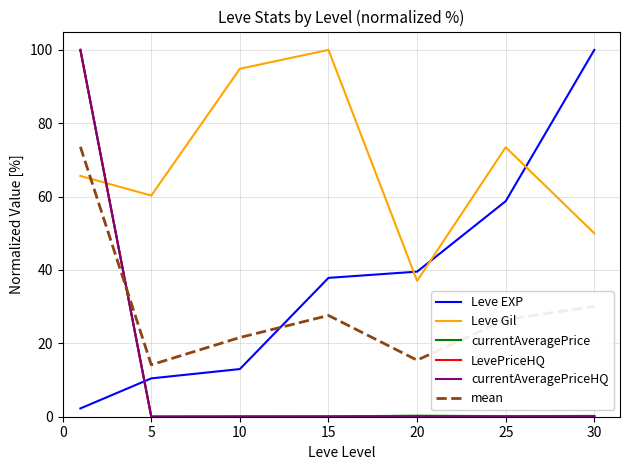

List the series in order of their peak value, lowest first.

mean, Leve EXP, Leve Gil, currentAveragePrice, LevePriceHQ, currentAveragePriceHQ